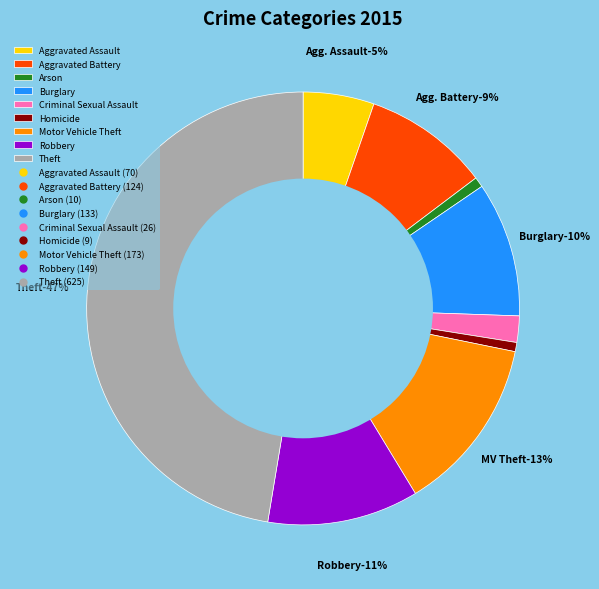

Is there any slice that represents more than half of the pie?

No